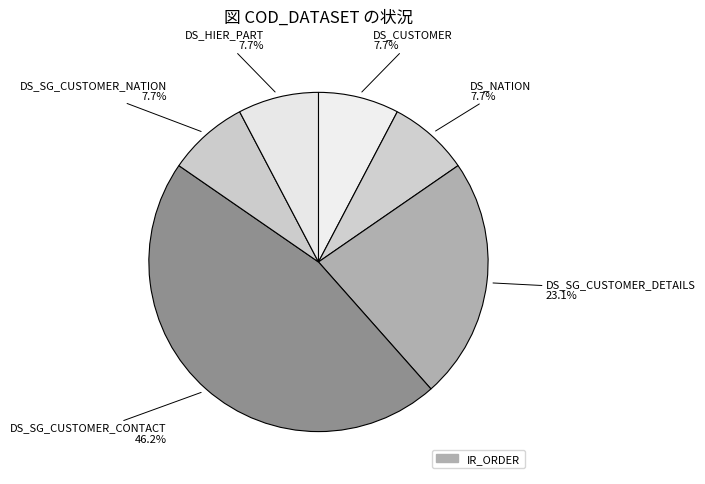

Rank the categories by value from lowest to highest.

DS_CUSTOMER, DS_NATION, DS_SG_CUSTOMER_NATION, DS_HIER_PART, DS_SG_CUSTOMER_DETAILS, DS_SG_CUSTOMER_CONTACT